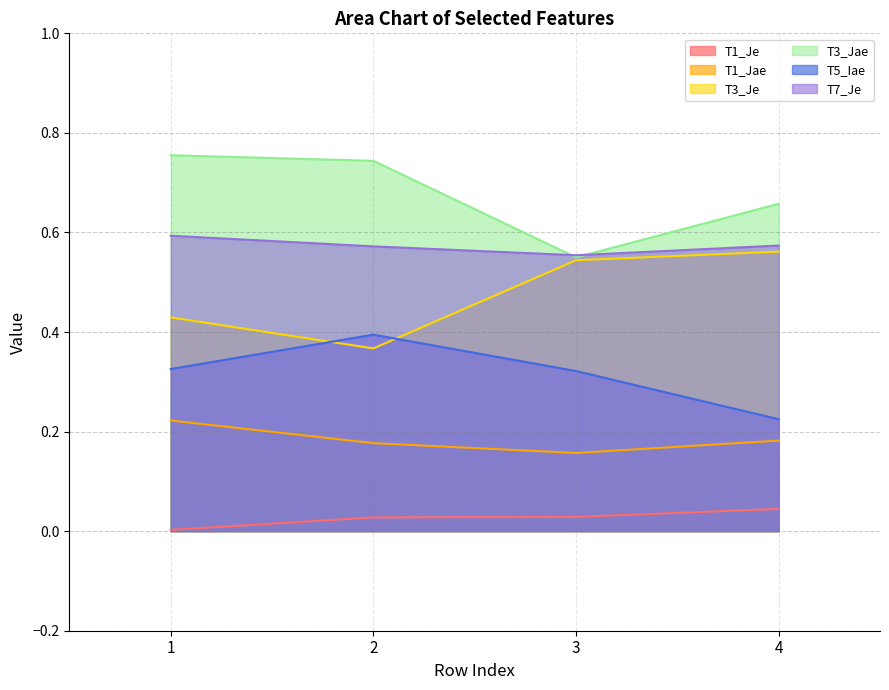

How many series are shown in this chart?

6